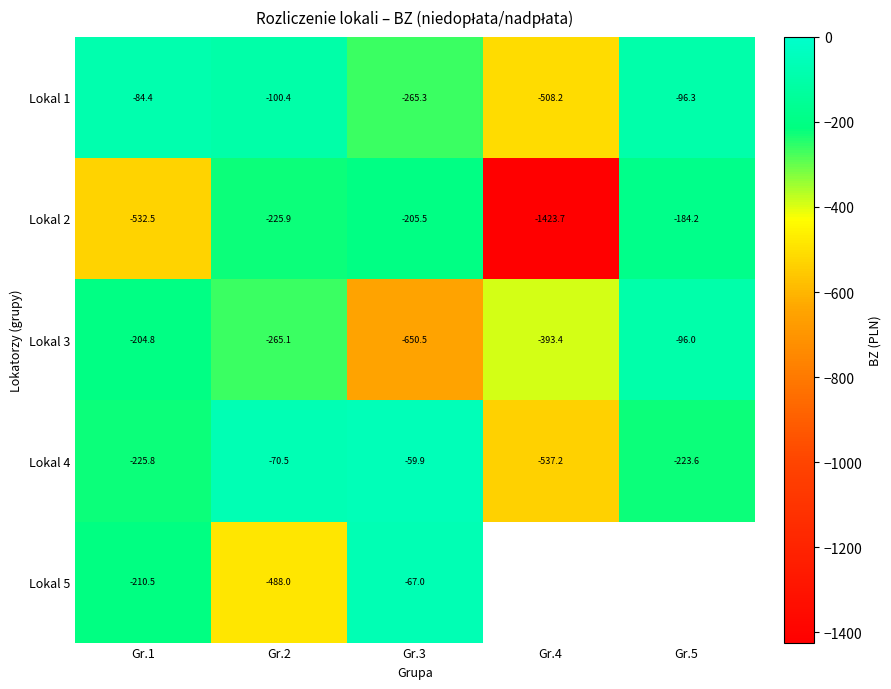

What is the difference between the maximum and minimum values in the Lokal 1 series?

423.8